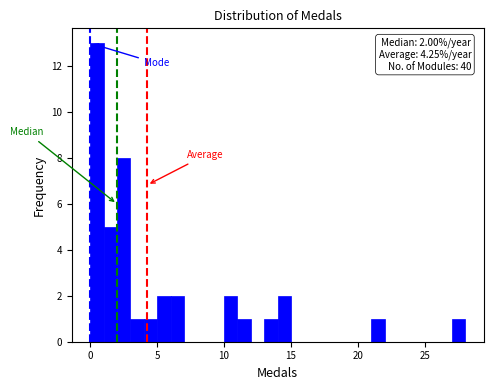

Around what value on the x-axis is the tallest bar? Give the approximate position of its centre, as read against the axis.

0.5